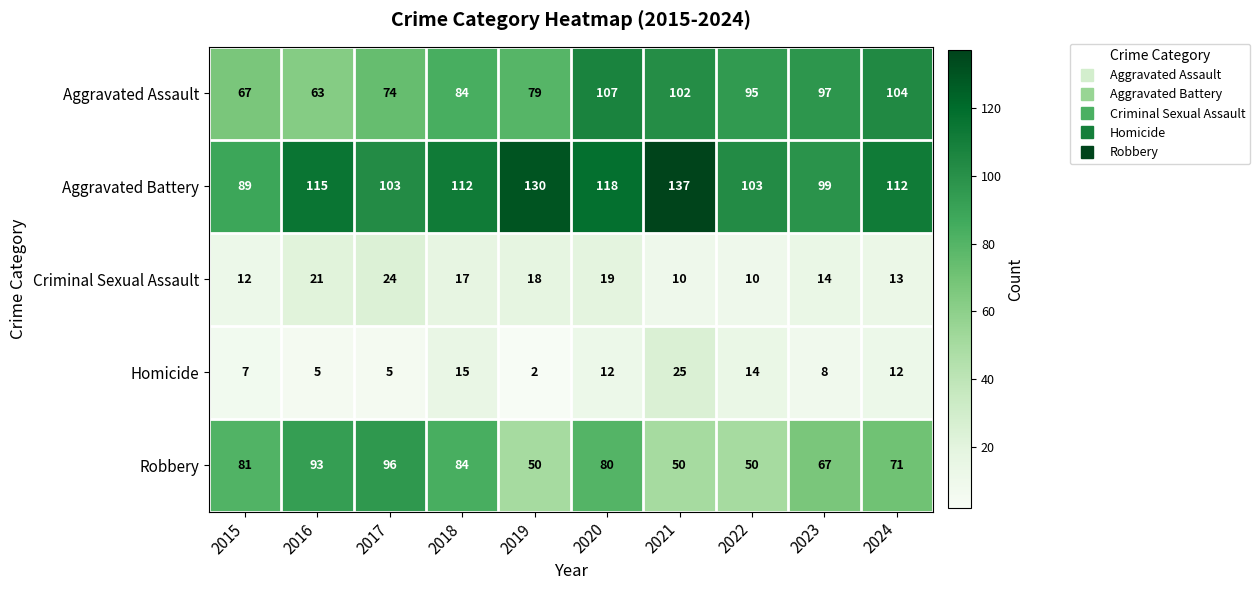

List the series in order of their peak value, lowest first.

Criminal Sexual Assault, Homicide, Robbery, Aggravated Assault, Aggravated Battery